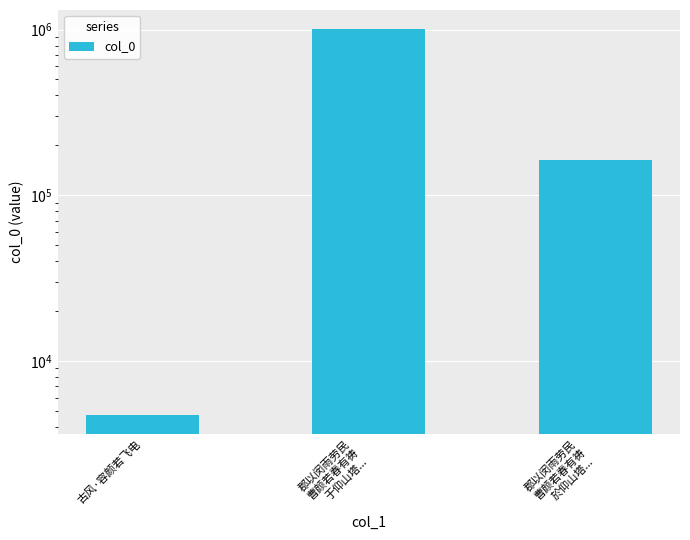

Which category has the lowest value across all series?

古风·容颜若飞电